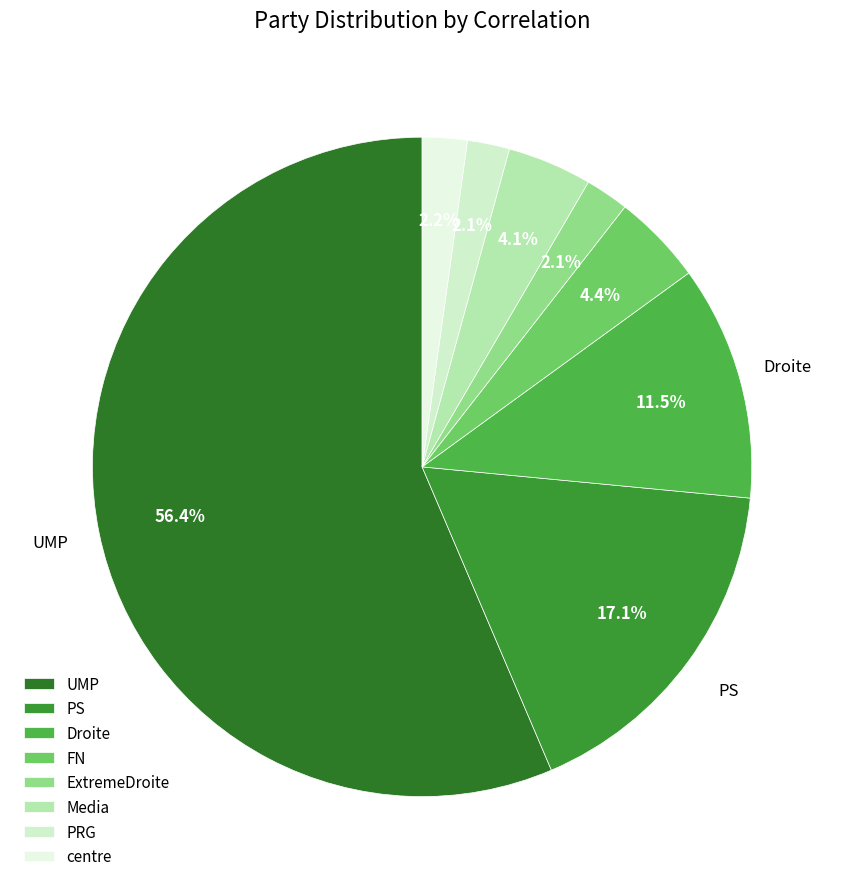

Which category has the biggest portion of the pie?

UMP